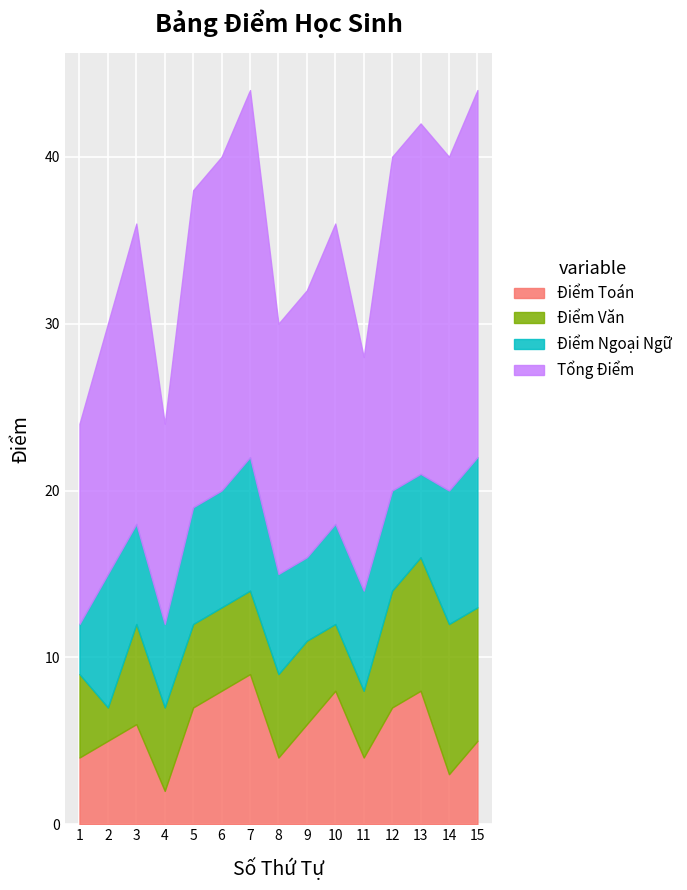

How many lines are shown in the chart?

4